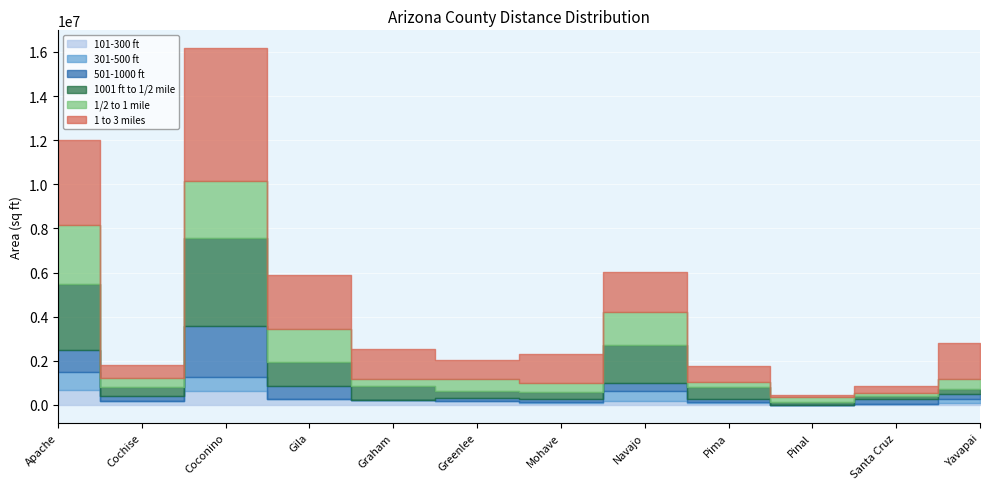

Read the 1001 ft to 1/2 mile value at Graham, to the nearest 10.

637280